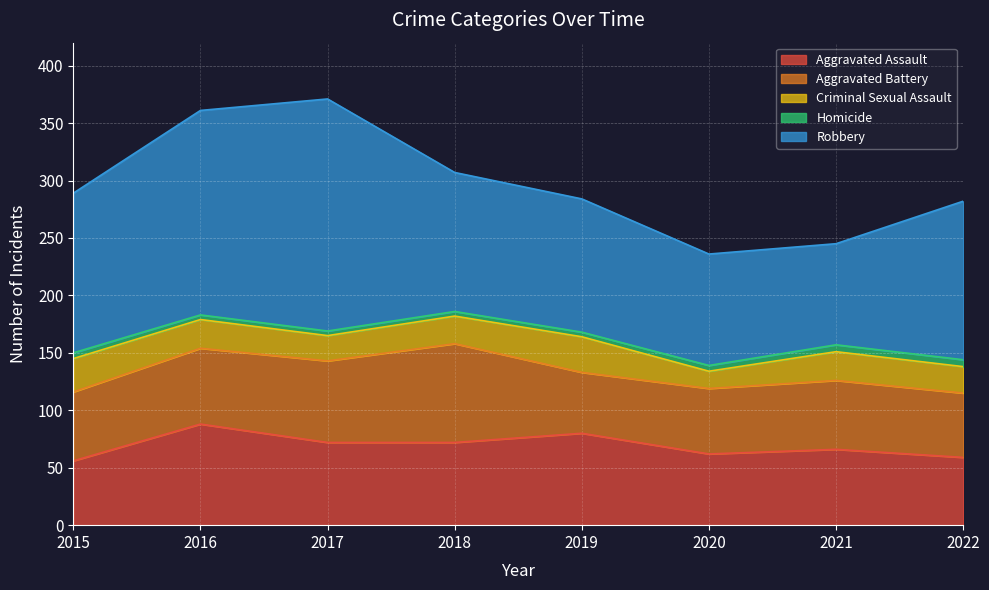

Which has a higher value, 2017 or 2021?

2017